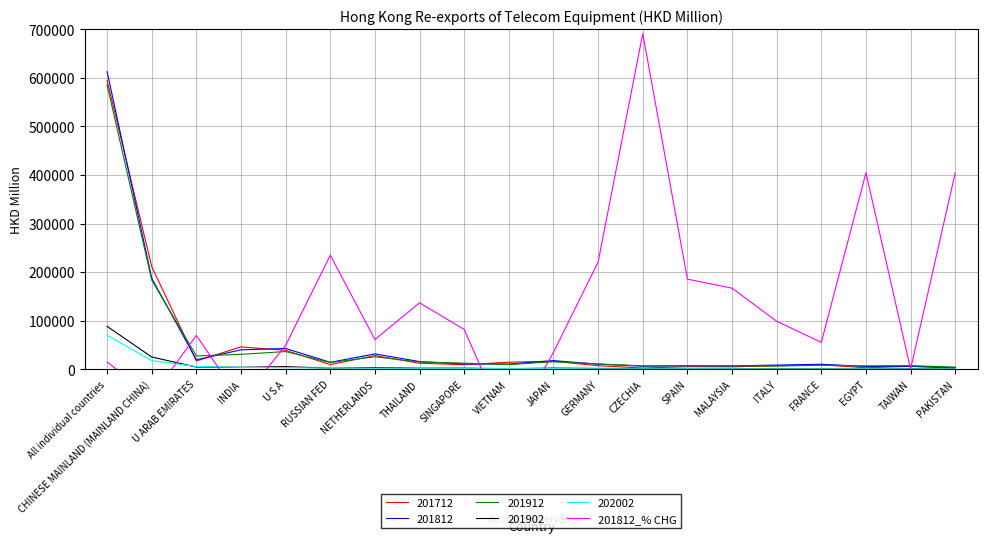

What is the difference between the second highest and minimum values?

532570